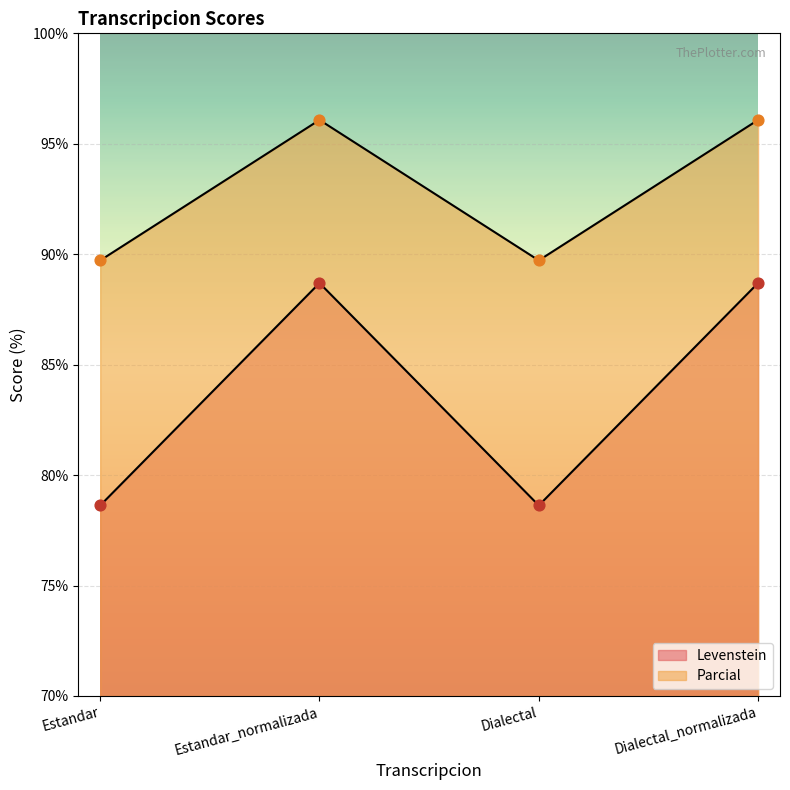

Which series reaches the minimum Y coordinate?

Parcial